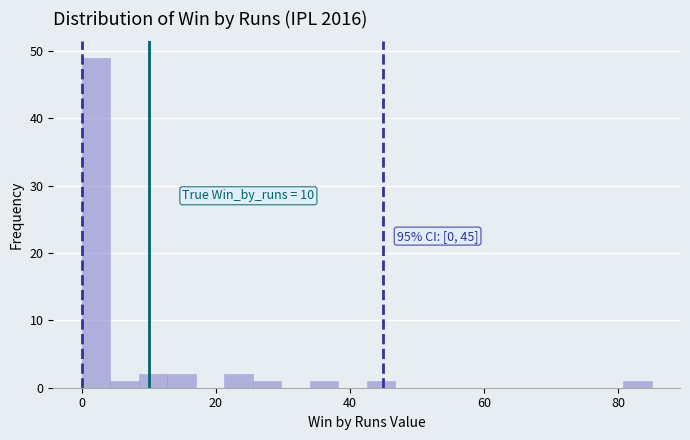

Read against the x-axis, roughly where is the centre of the tallest bar?

2